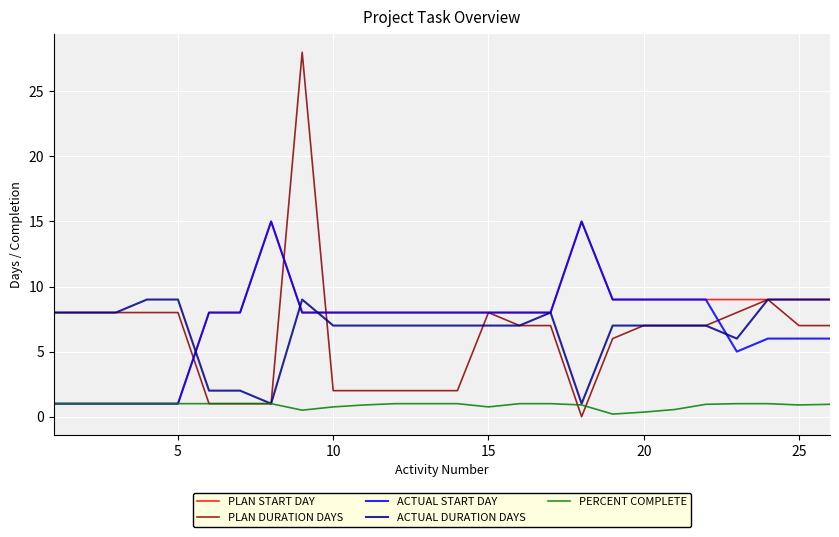

What is the minimum value for PLAN START DAY?

1.0